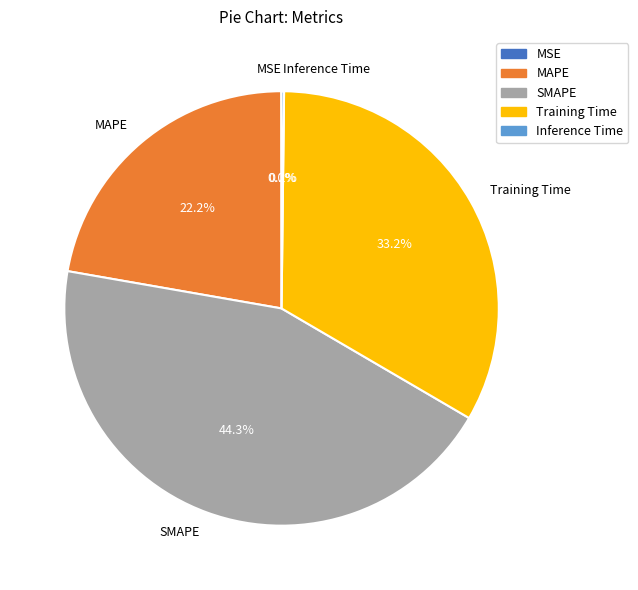

Combined, what portion of the pie is Training Time and SMAPE?

77.6%